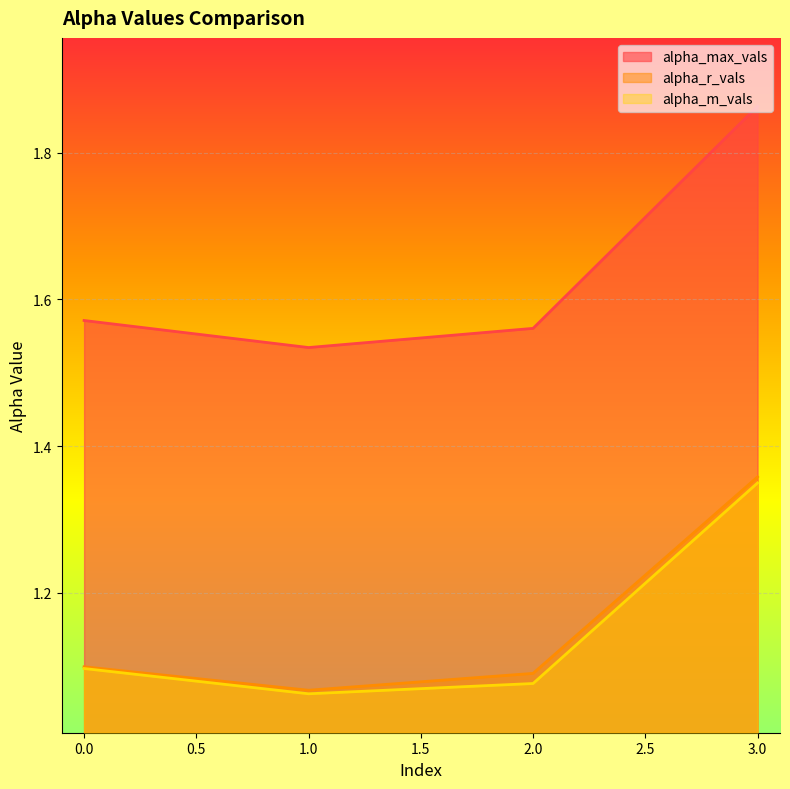

What is the maximum value shown in the chart?

1.9